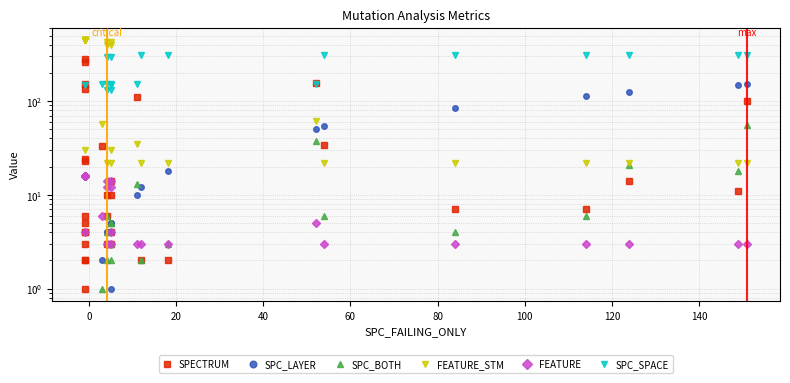

What is the difference between the FEATURE values at 20 and 100?

8.0